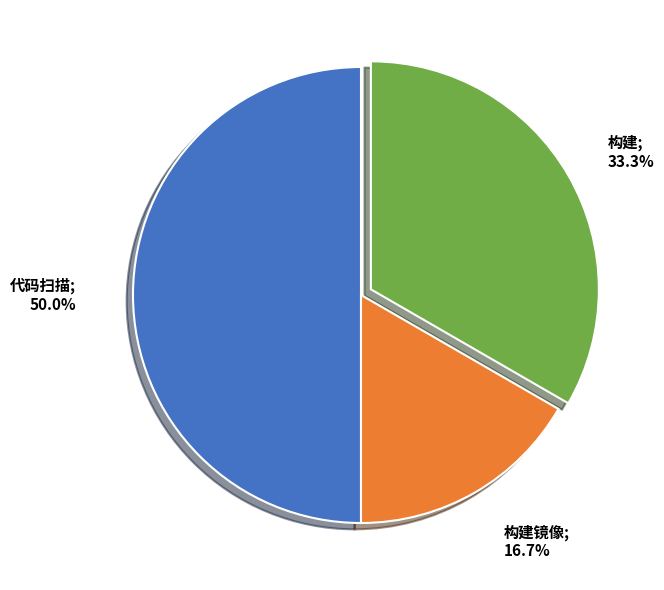

How many segments does this pie chart have?

3